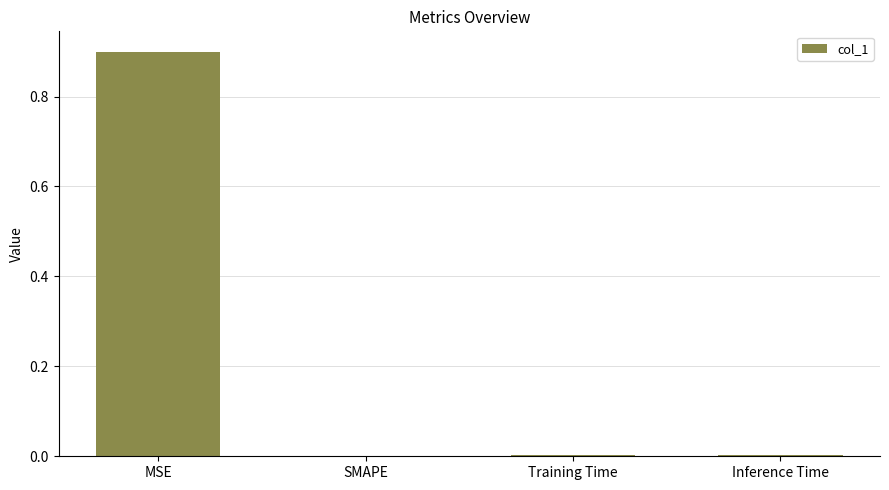

What is the average value?

0.2